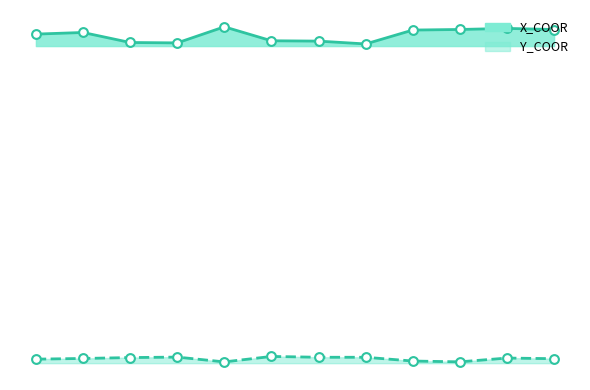

Is the value of Y_COOR at 50109 greater than the value of X_COOR at 50101?

No